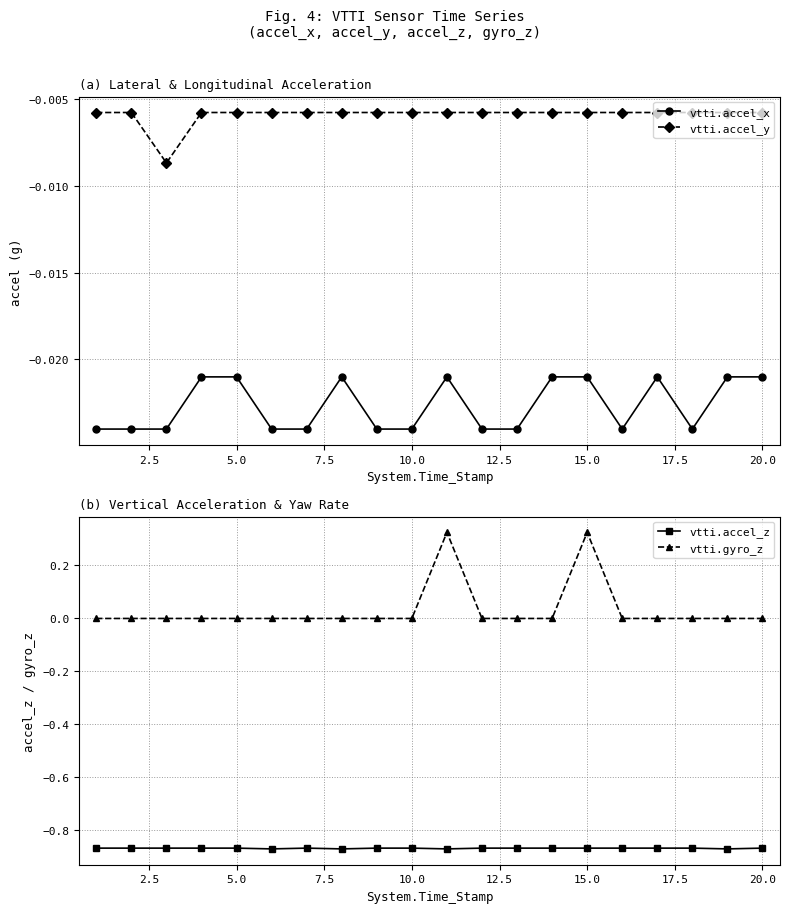

True or false: vtti.accel_y and vtti.accel_x cross at least once.

False